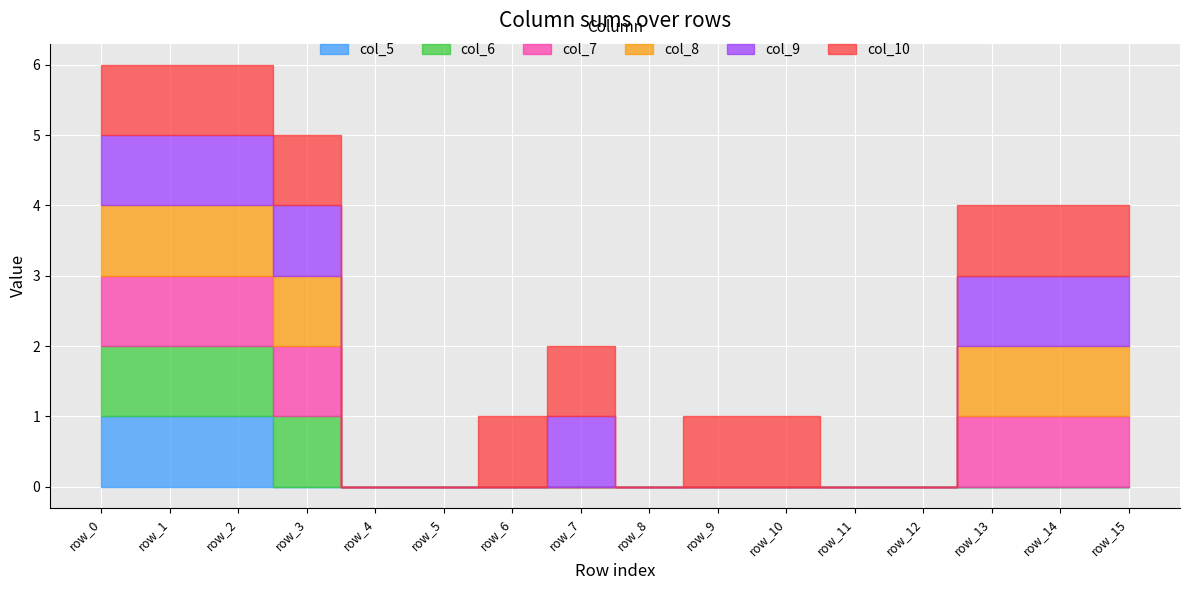

Rank the categories by col_9 value from highest to lowest.

row_0, row_1, row_2, row_3, row_7, row_13, row_14, row_15, row_4, row_5, row_6, row_8, row_9, row_10, row_11, row_12